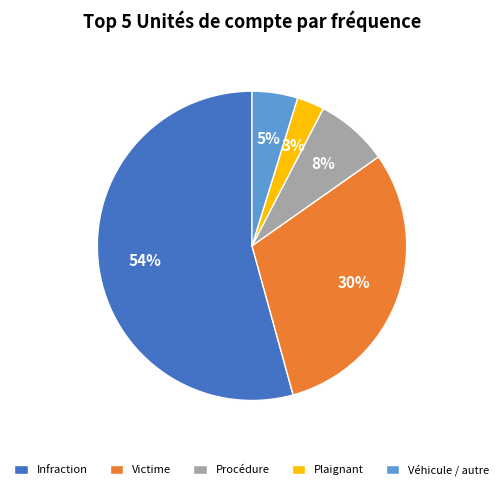

To the nearest percent, what portion does Véhicule / autre represent?

5%